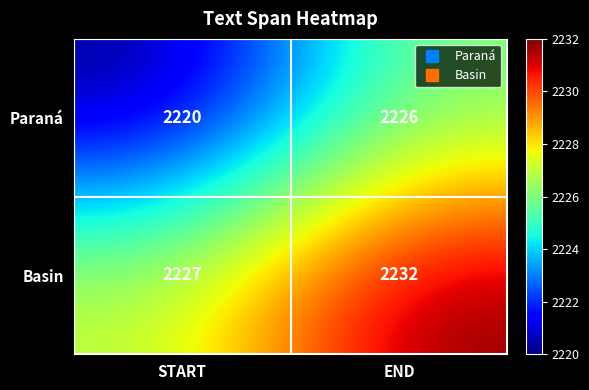

At END, list the series in order from largest to smallest.

Basin, Paraná